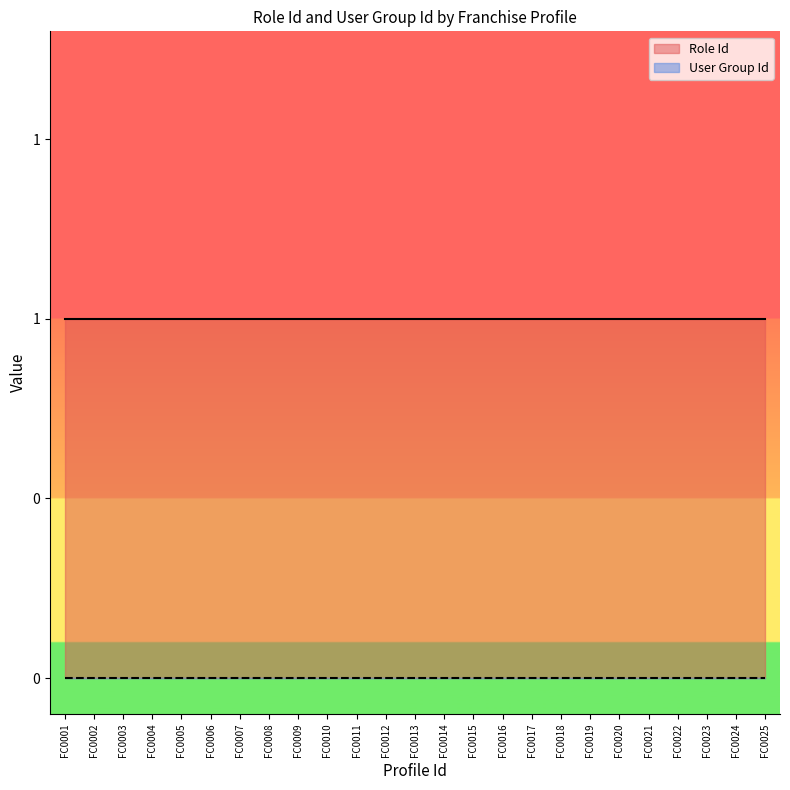

True or false: Role Id has more than 1 points higher than both neighbors.

False